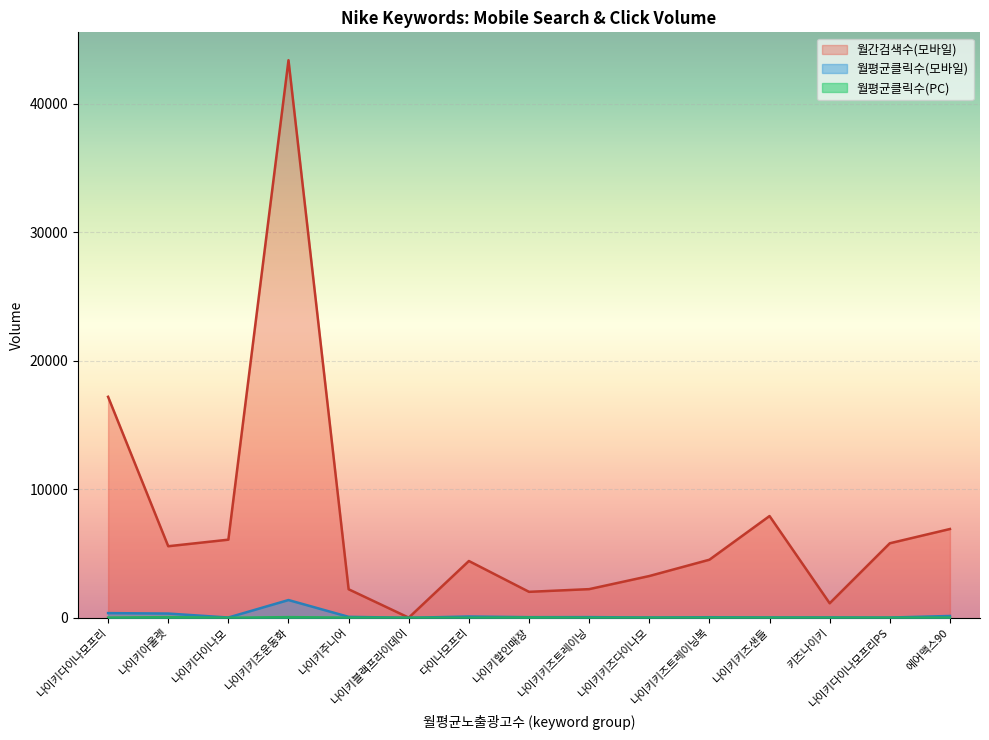

Where does the 월평균클릭수(모바일) series first go above 48?

나이키다이나모프리